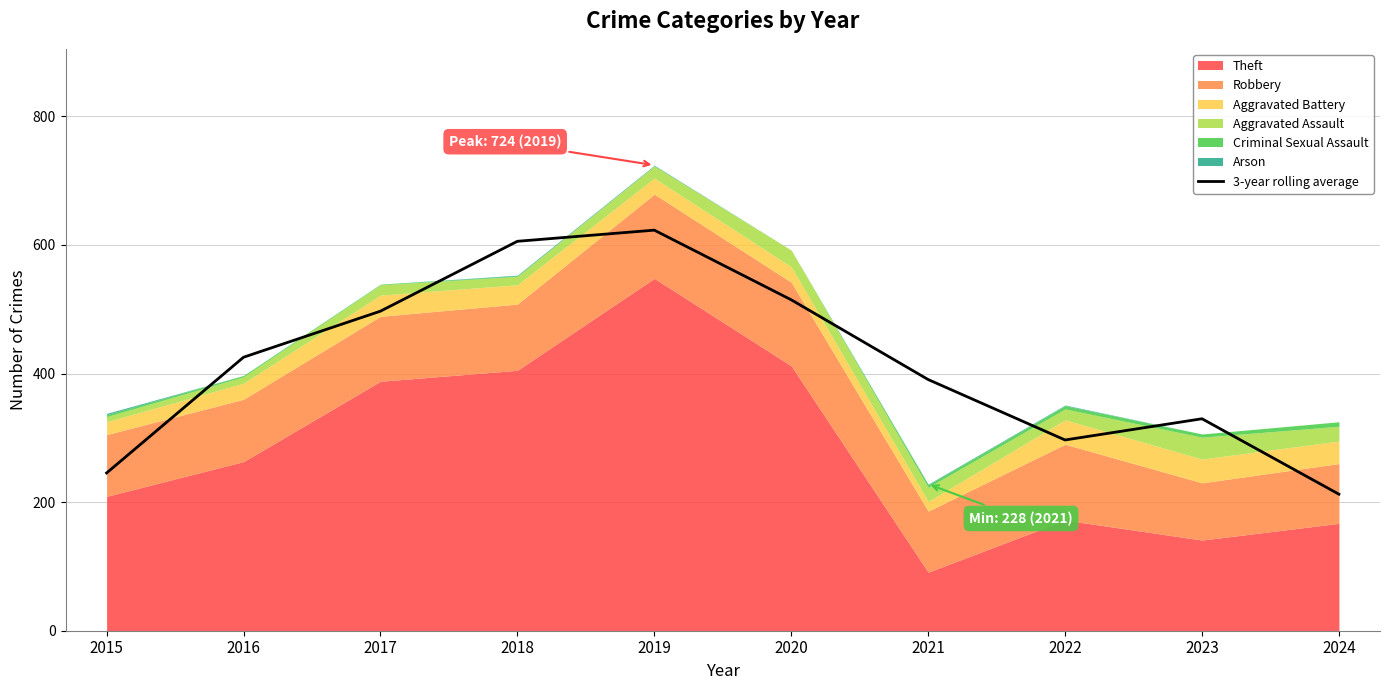

Which label corresponds to the smallest value in the chart?

2024